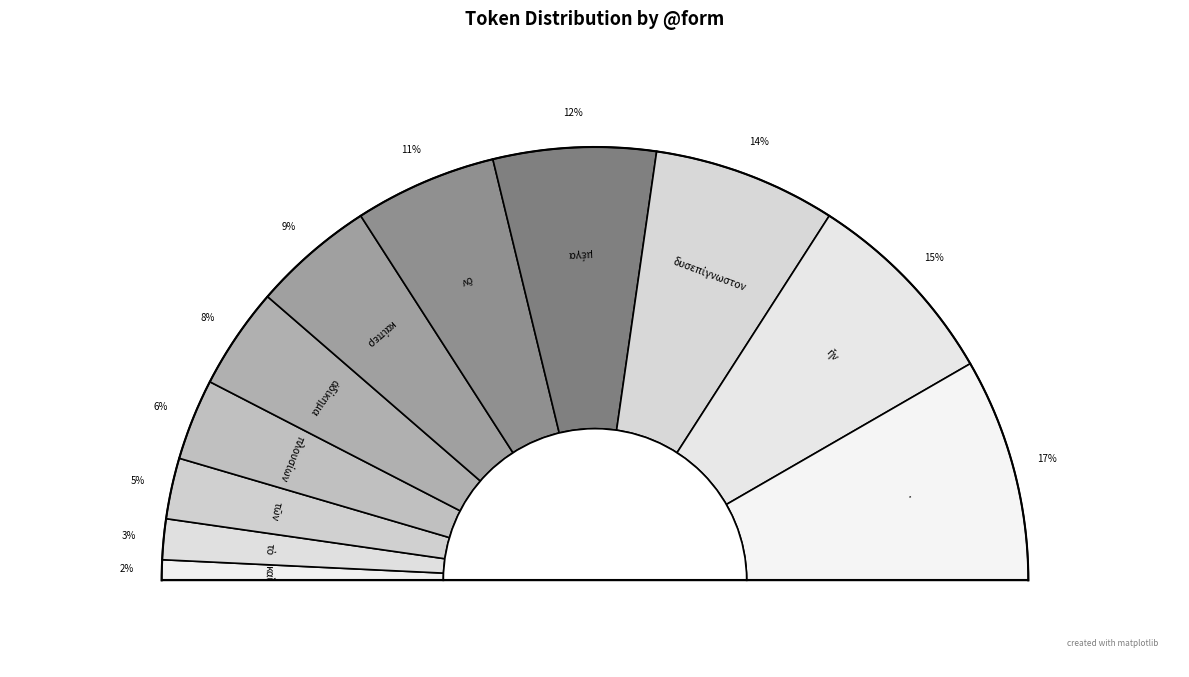

Between καίπερ and μέγα, which is larger?

μέγα